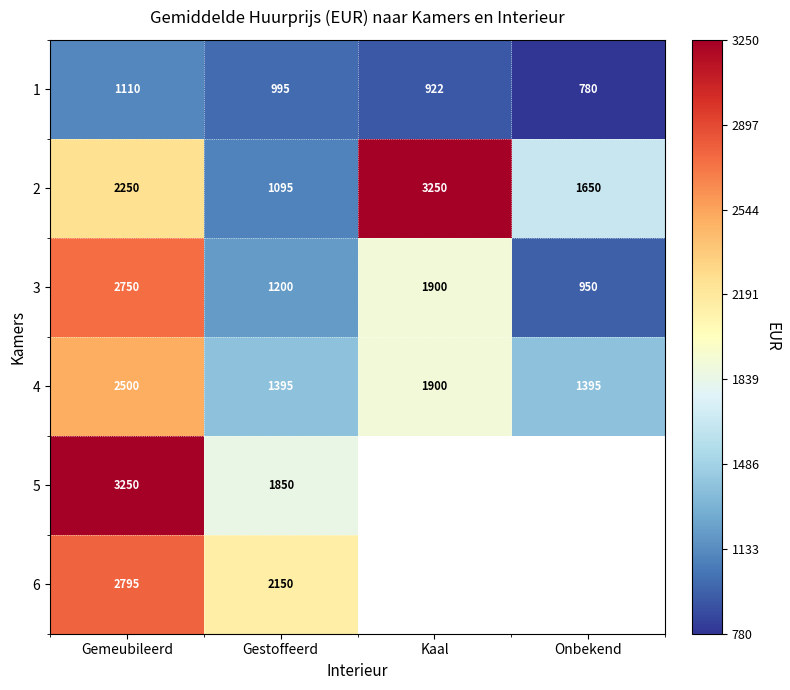

How many data points does each series have?

4